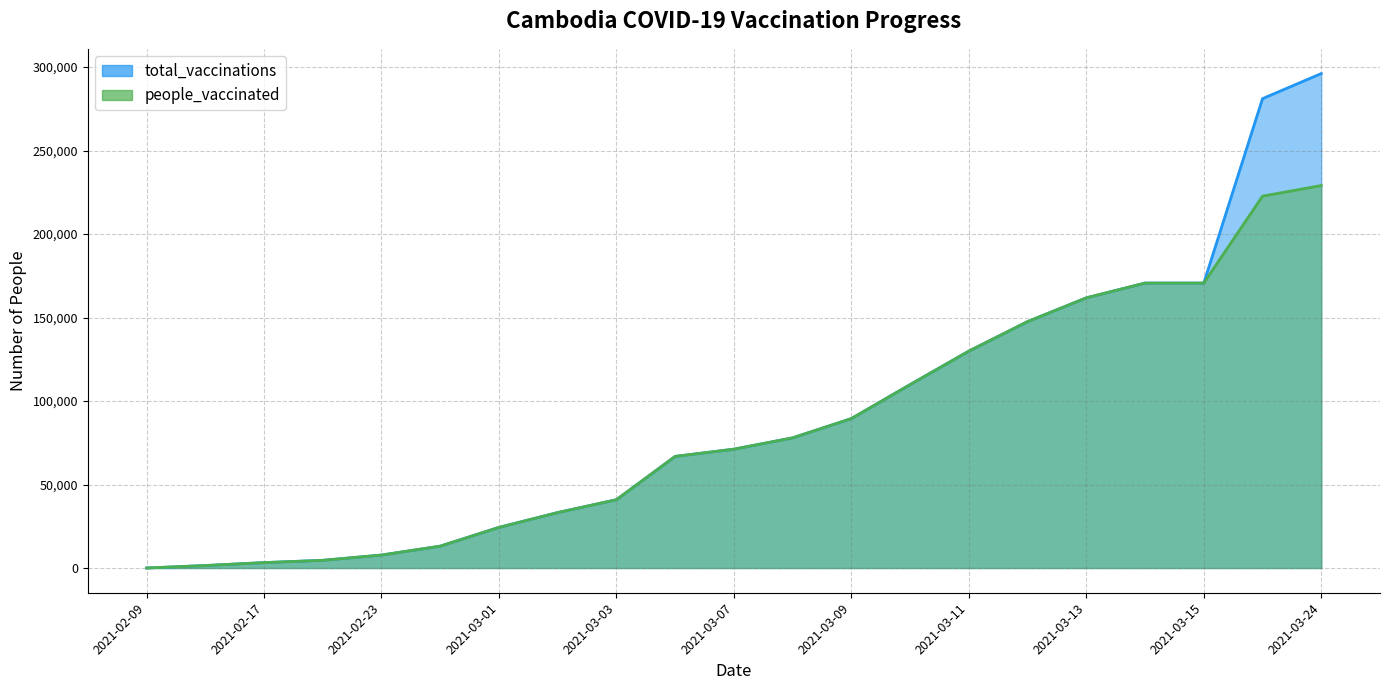

Reading right to left, transcribe all the data shown in this chart.

total_vaccinations: 2021-03-24=296149	2021-03-23=281123	2021-03-15=170659	2021-03-14=170659	2021-03-13=161818	2021-03-12=147591	2021-03-11=129908	2021-03-10=109854	2021-03-09=89506	2021-03-08=77963	2021-03-07=71185	2021-03-06=66847	2021-03-03=40910	2021-03-02=33211	2021-03-01=24331	2021-02-25=13101	2021-02-23=7770	2021-02-19=4609	2021-02-17=3236	2021-02-10=1492	2021-02-09=0
people_vaccinated: 2021-03-24=229079	2021-03-23=222726	2021-03-15=170659	2021-03-14=170659	2021-03-13=161818	2021-03-12=147591	2021-03-11=129908	2021-03-10=109854	2021-03-09=89506	2021-03-08=77963	2021-03-07=71185	2021-03-06=66847	2021-03-03=40910	2021-03-02=33211	2021-03-01=24331	2021-02-25=13101	2021-02-23=7770	2021-02-19=4609	2021-02-17=3236	2021-02-10=1492	2021-02-09=0